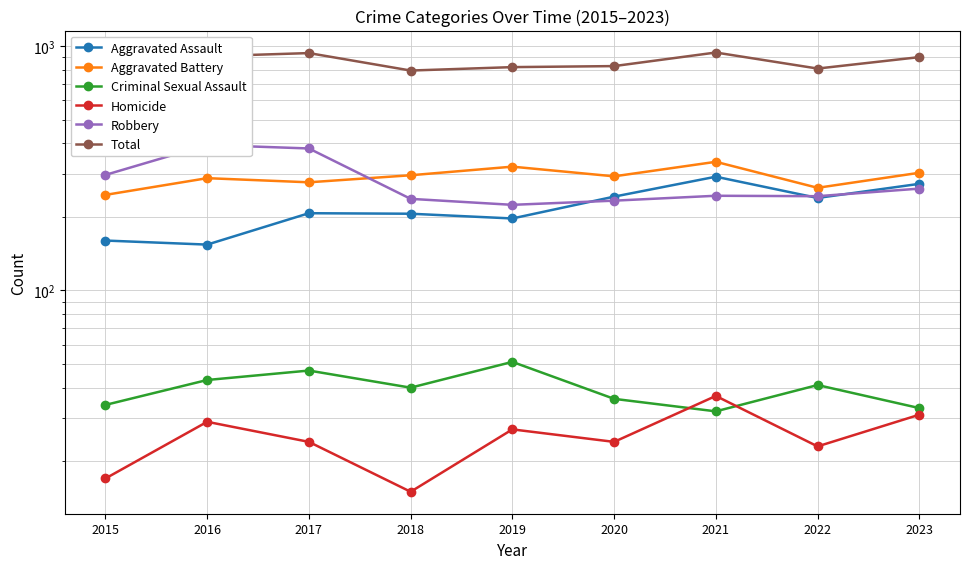

The Total series shows 754 at 2015. True or false?

True